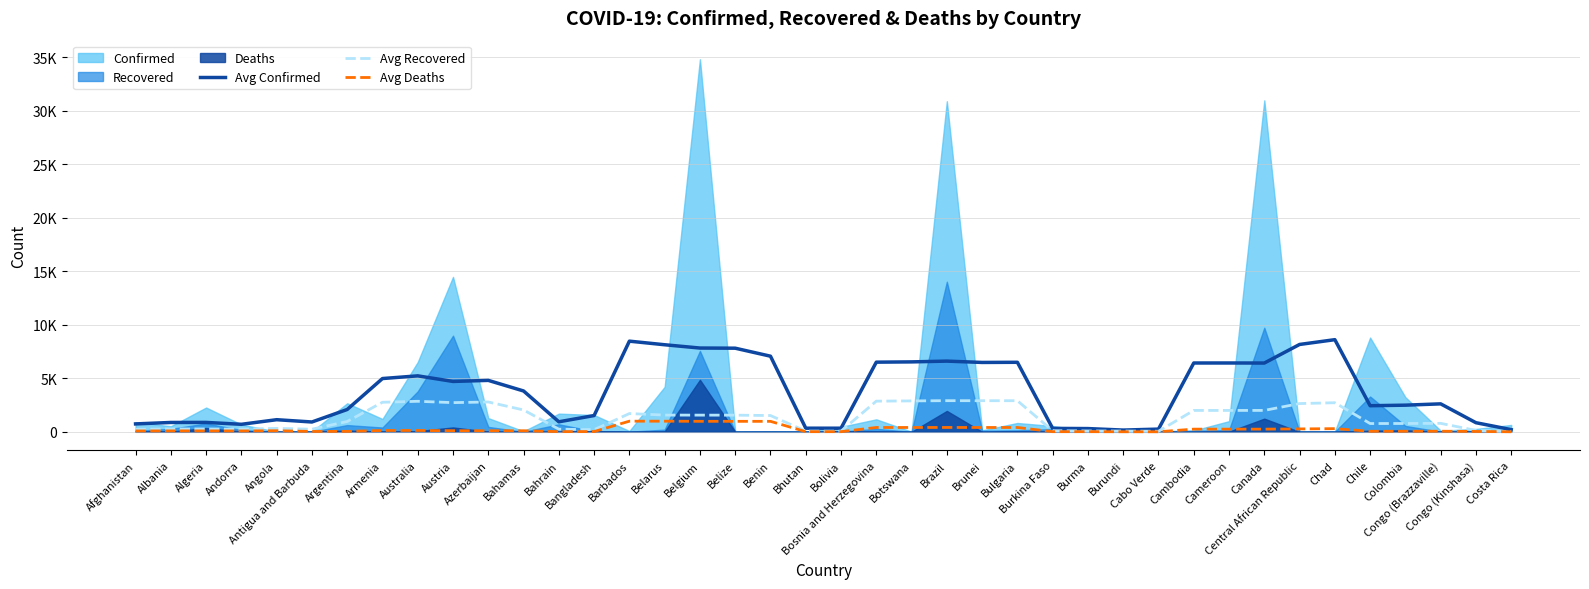

At which label does Avg Deaths reach its minimum?

Cabo Verde